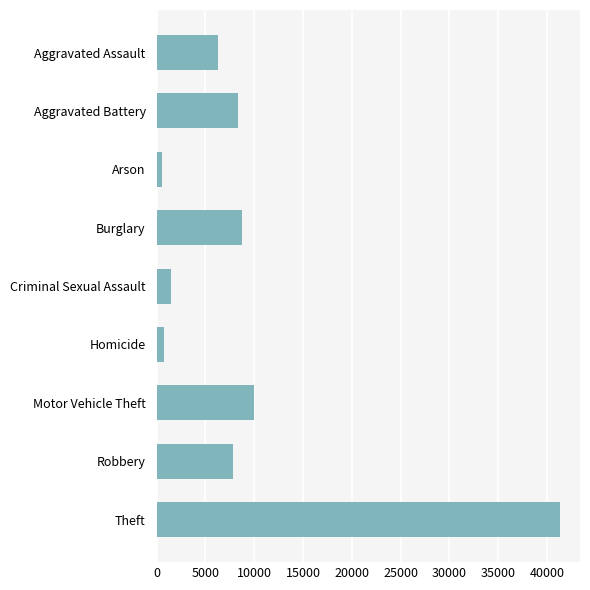

What is the maximum value shown in the chart?

41335